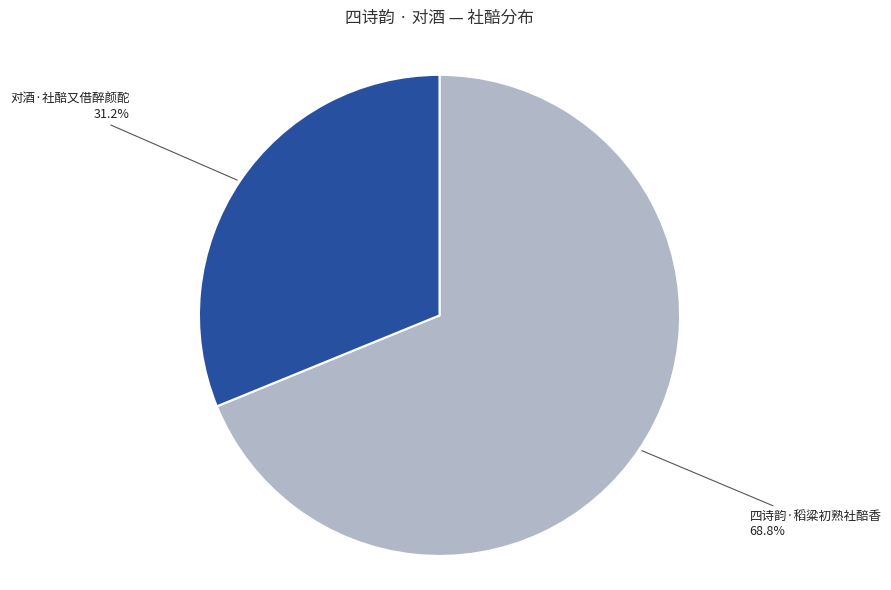

What is the majority slice?

四诗韵·稻粱初熟社醅香